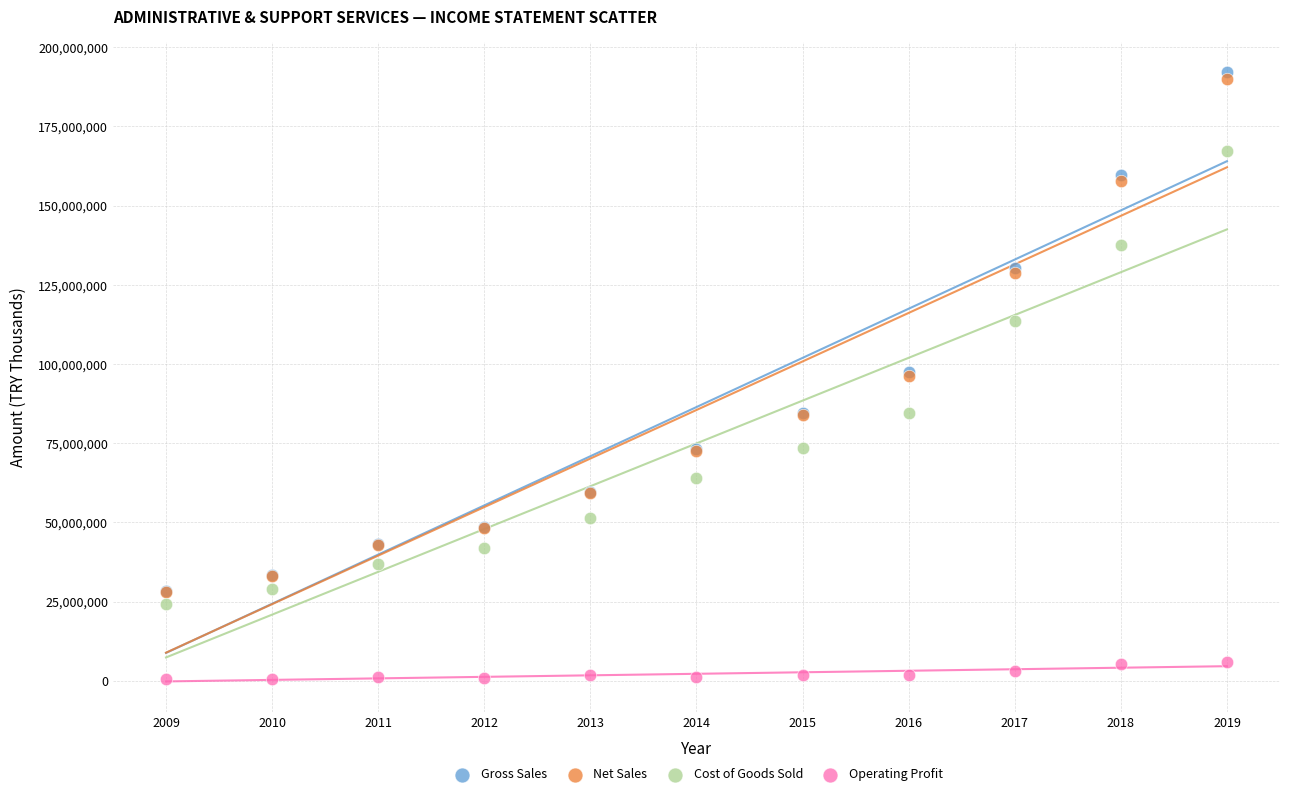

Which series contains the lowest Y value?

Operating Profit